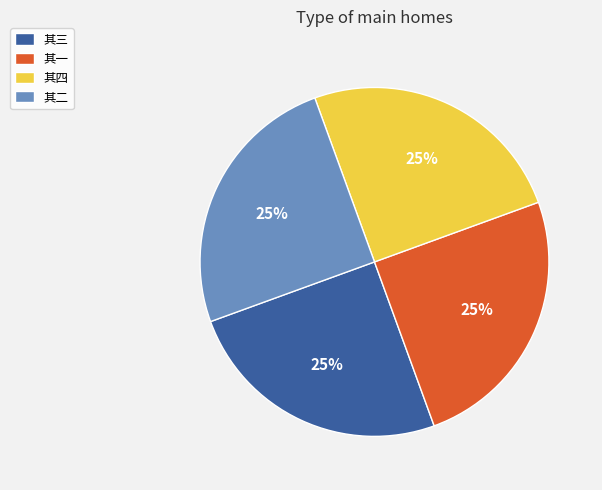

Is 其一 the majority of the pie?

No